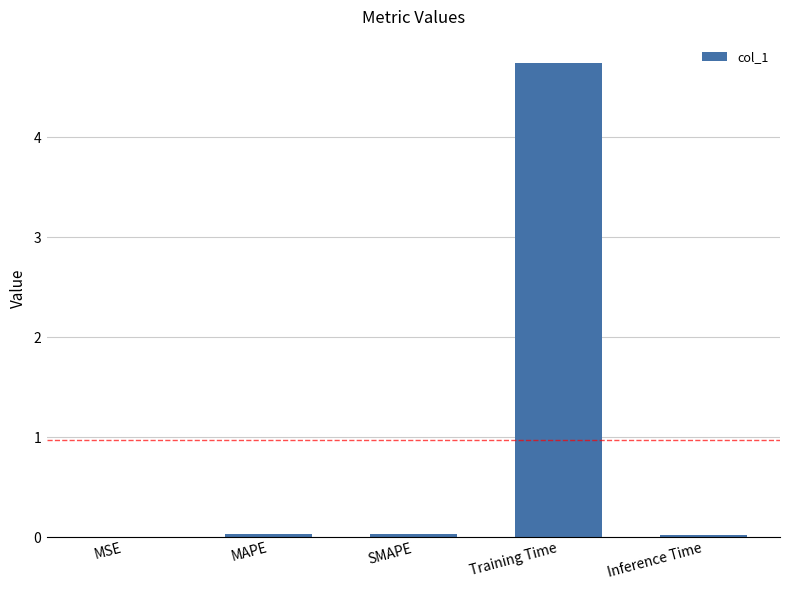

List the labels in order of value, smallest first.

MSE, Inference Time, MAPE, SMAPE, Training Time